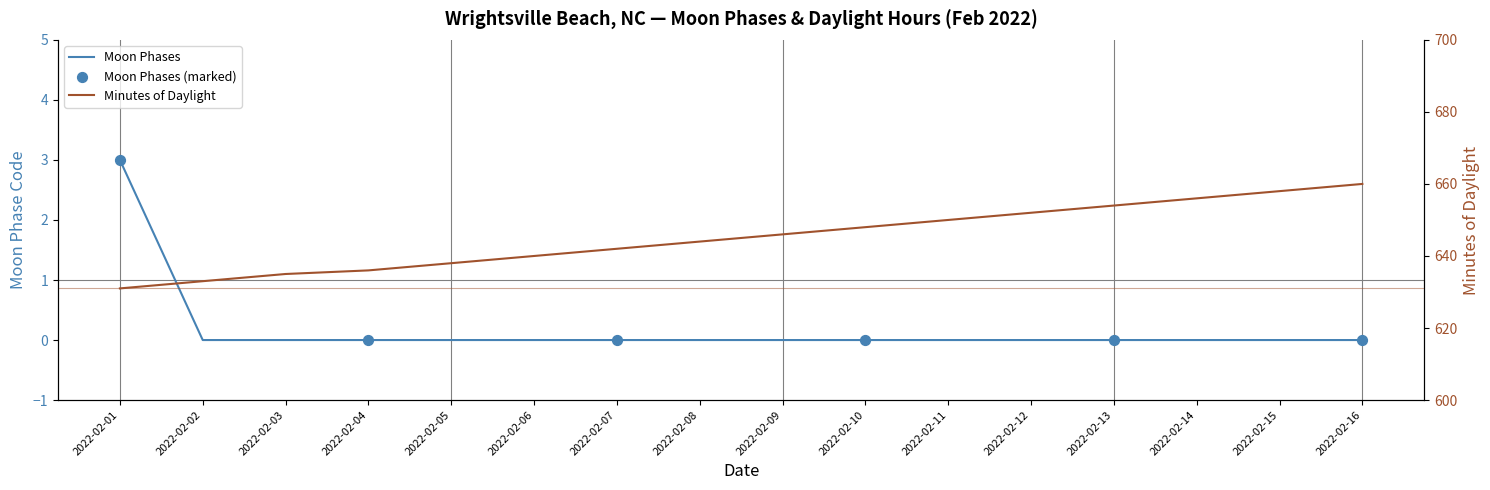

Which has a higher value, 2022-02-05 or 2022-02-02?

2022-02-05